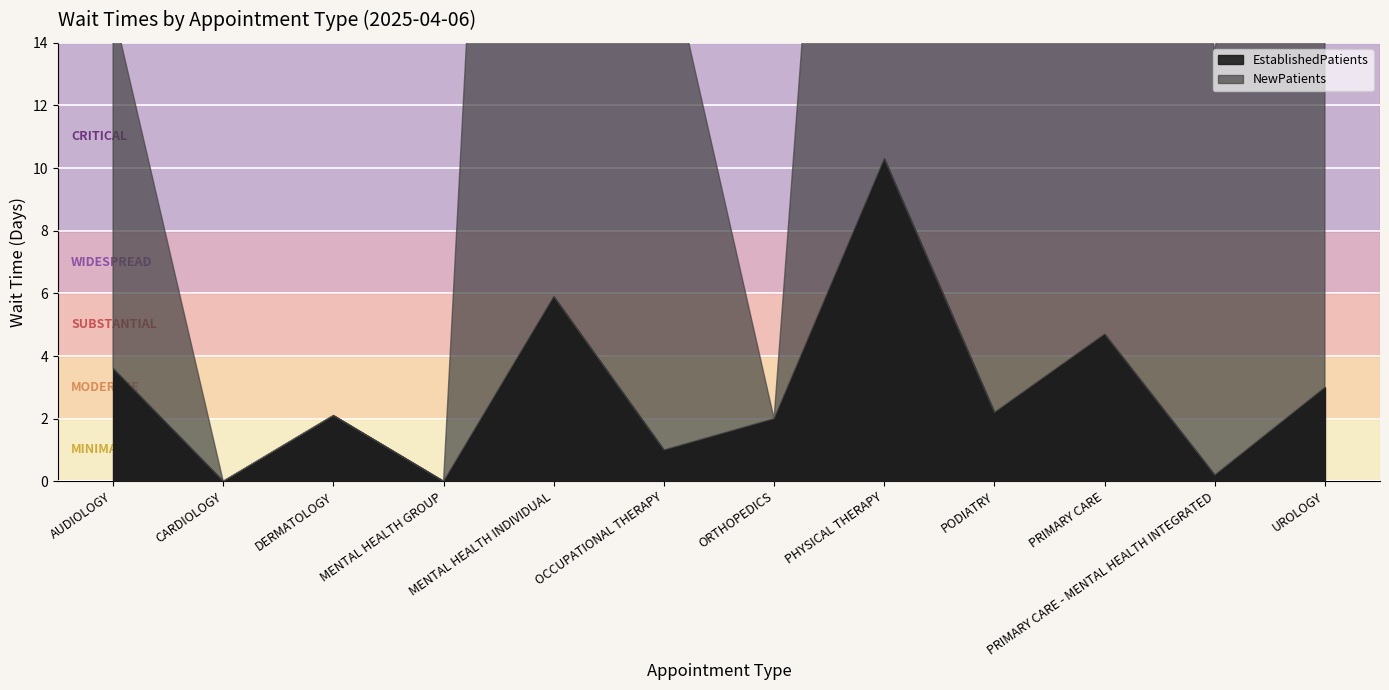

At which category does EstablishedPatients reach its first local peak?

DERMATOLOGY